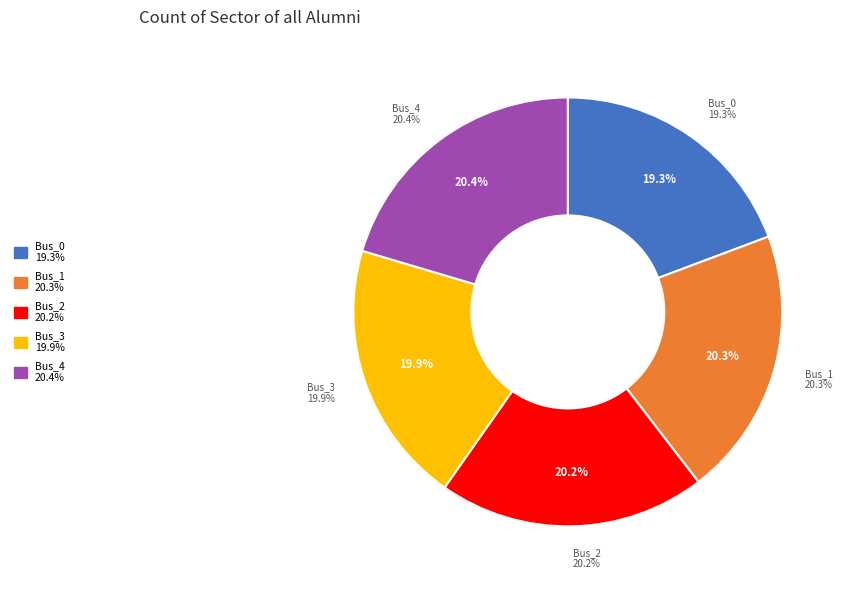

How many segments does this pie chart have?

5